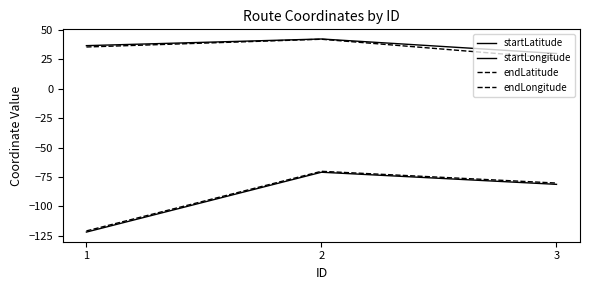

How many values in the startLatitude series are below 36?

1